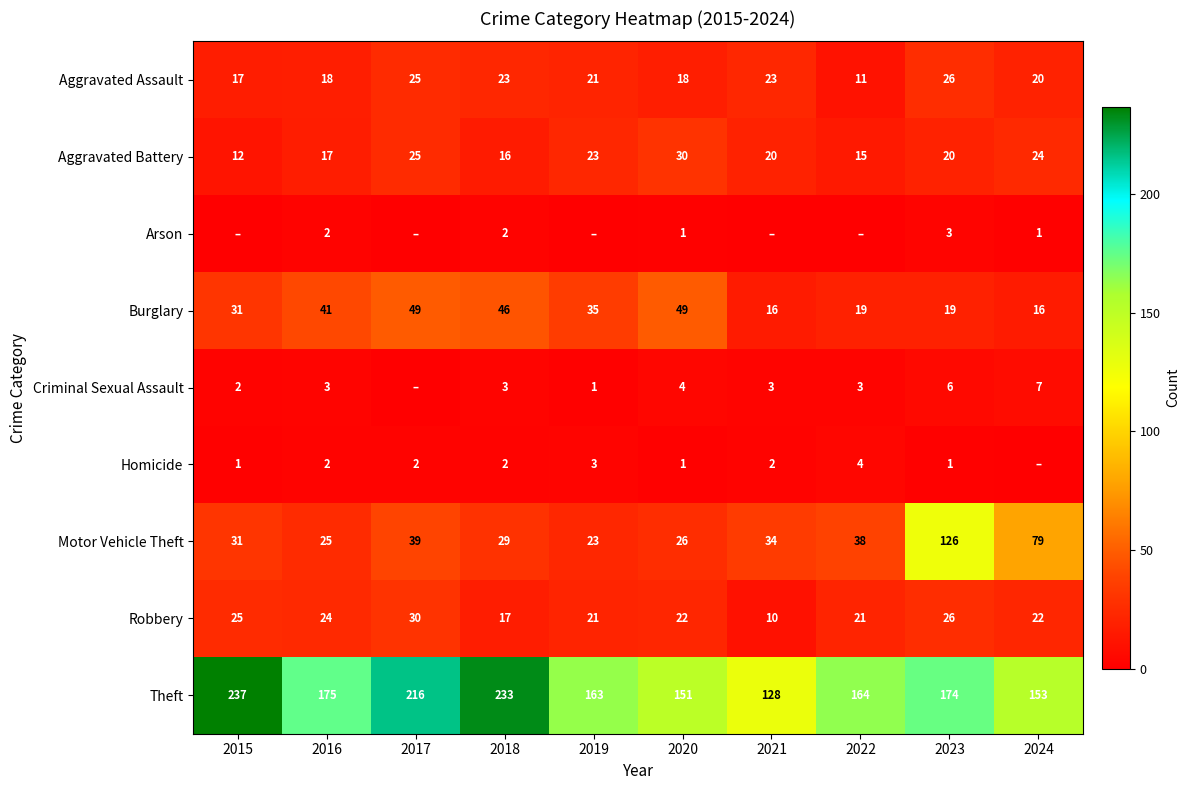

Is it true that Motor Vehicle Theft equals 17 at 2020?

False